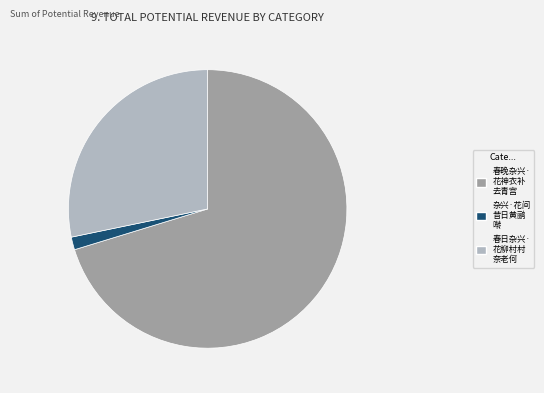

How many slices are in this pie chart?

3